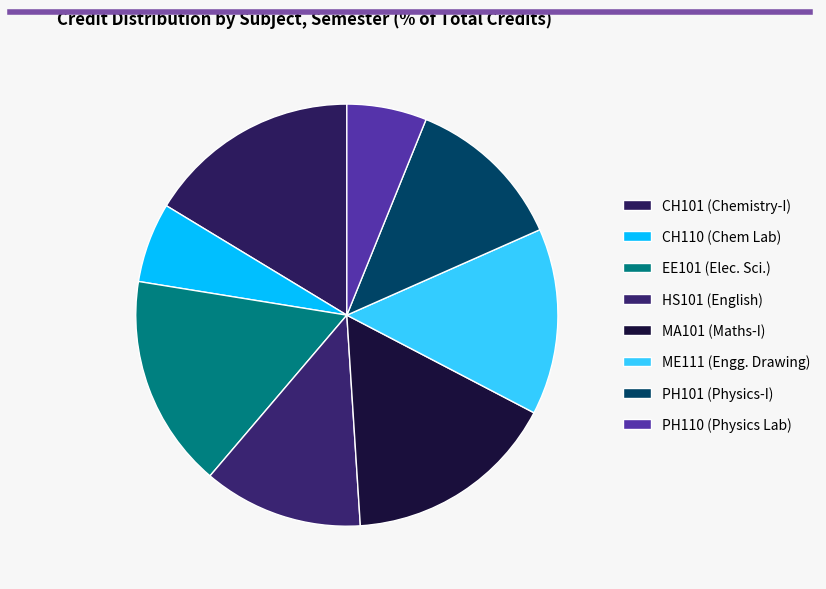

Is there any slice that represents more than half of the pie?

No